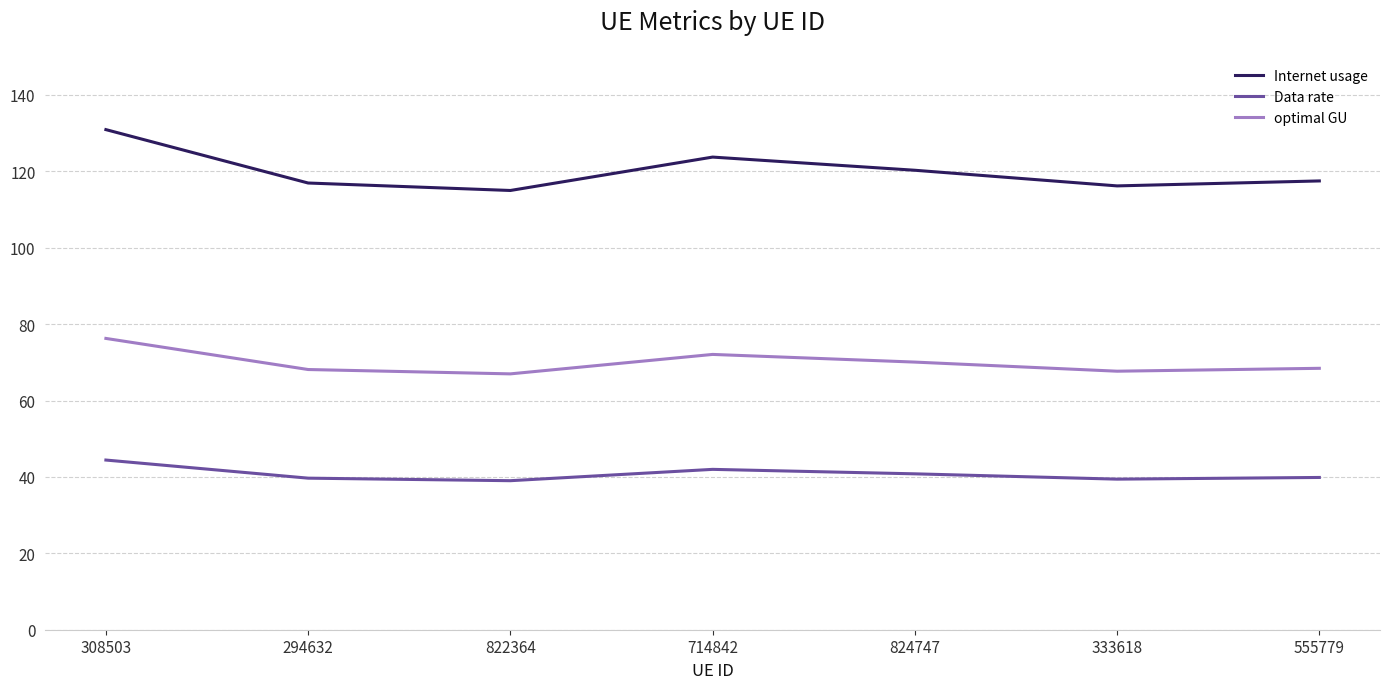

Rank the series by their maximum value, from highest to lowest.

Internet usage, optimal GU, Data rate